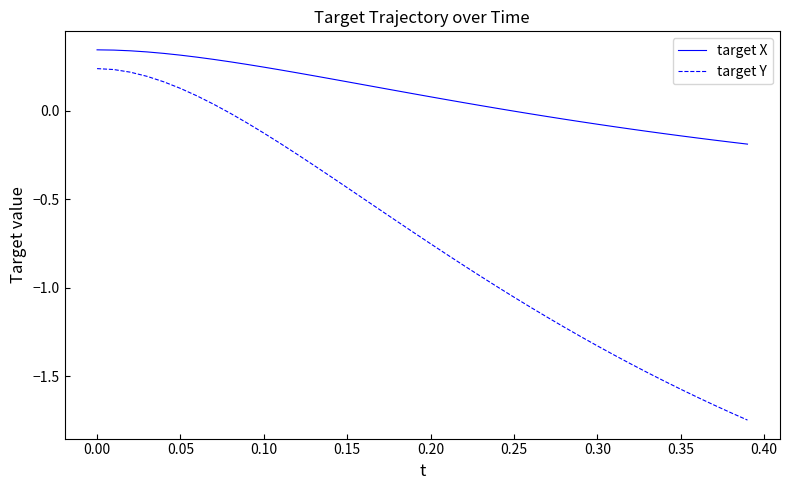

Which series has the widest spread of values?

target Y